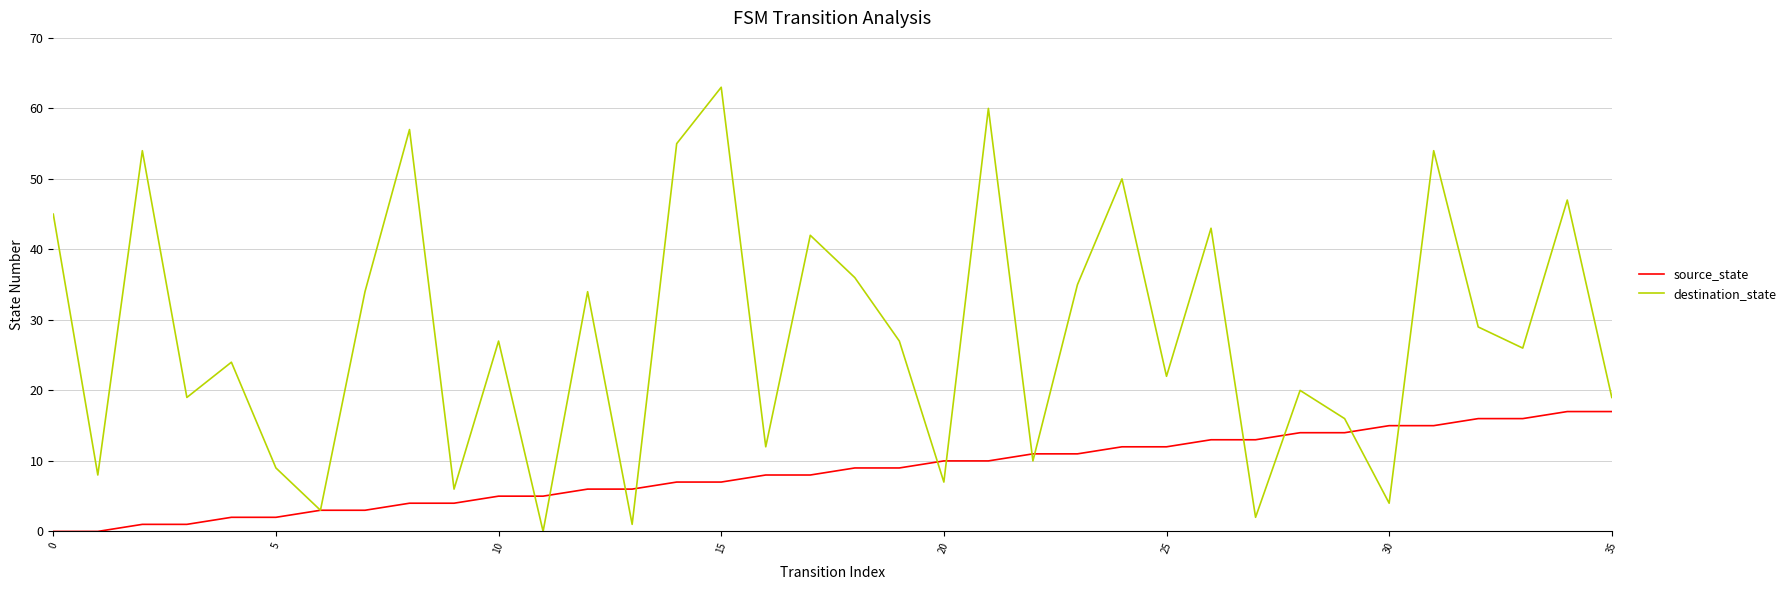

What is the difference between the maximum and second lowest values in the source_state series?

17